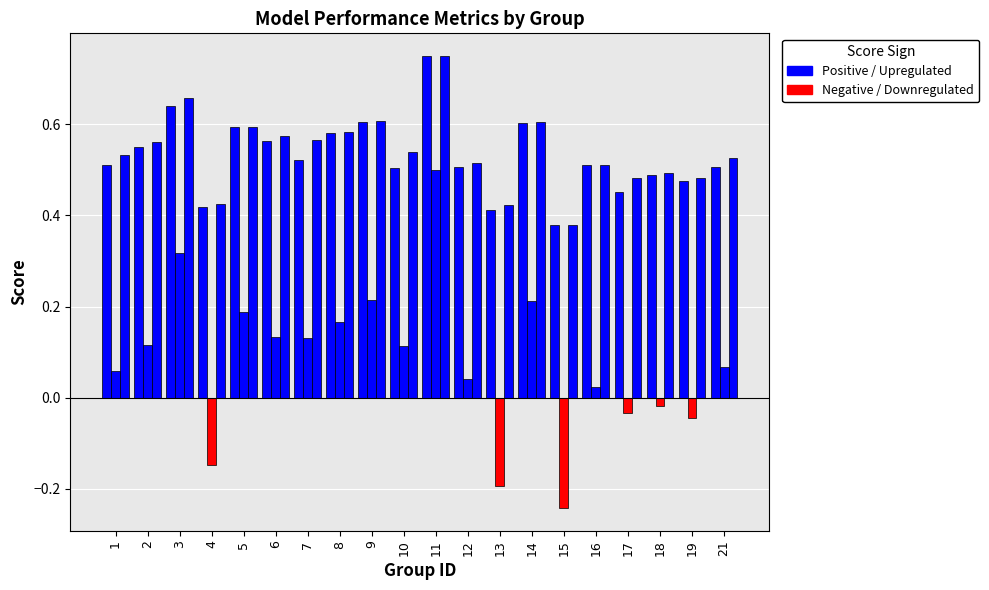

How many data points does each series have?

20